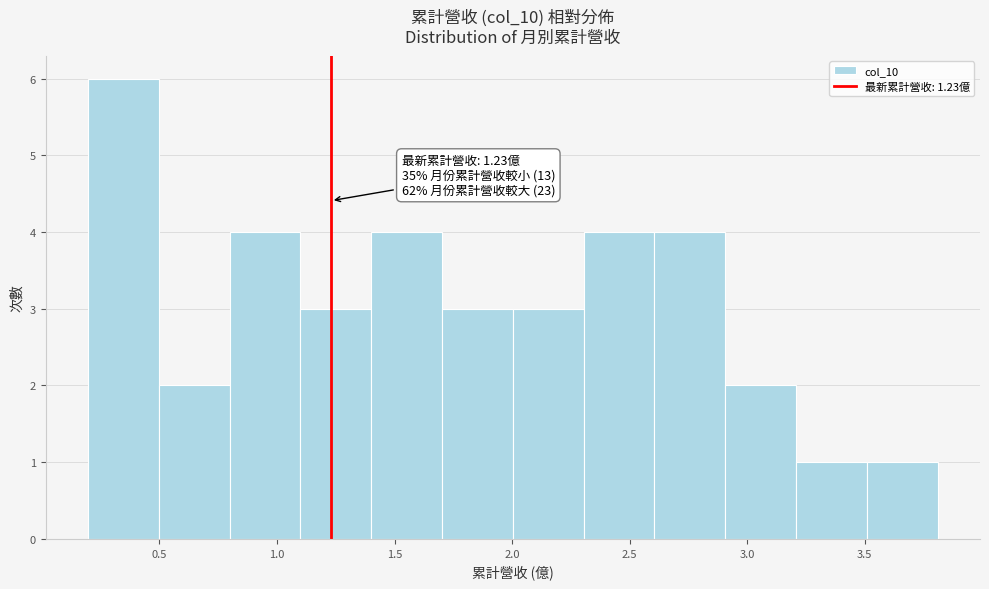

Which range on the x-axis has the tallest bar?

0.2 to 0.5